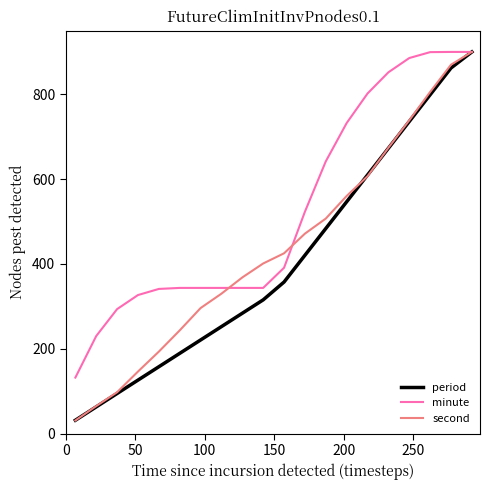

What are all the series names shown in the legend?

period, minute, second